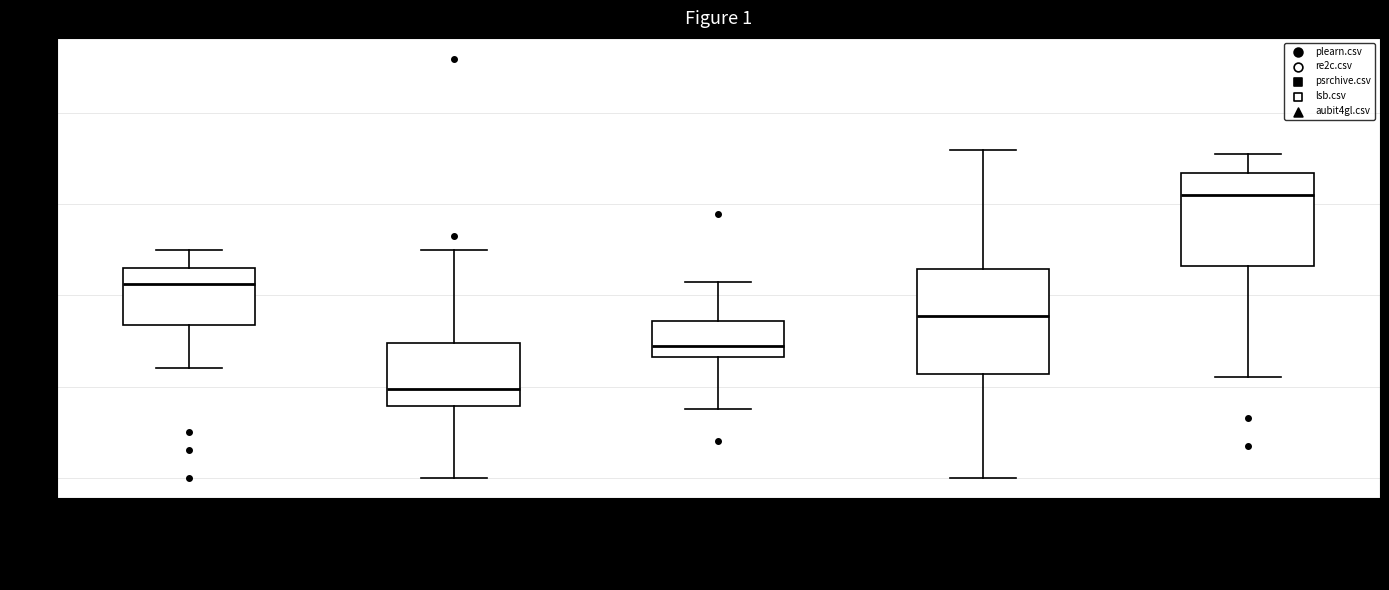

Where is the upper edge of the box for plearn.csv on the y-axis? The values are not printed on the chart, so give them approximately, as read against the axis.

0.46